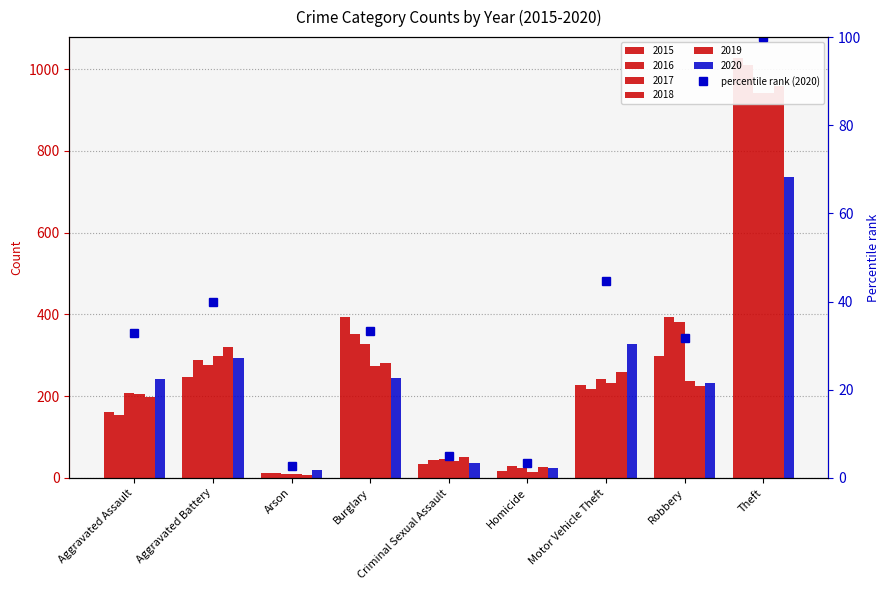

What is the difference between the values at Aggravated Assault and Robbery?

1.2